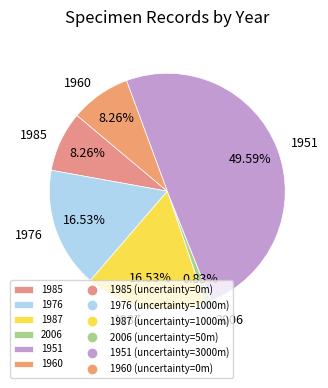

Does 1985 account for over 50% of the chart?

No